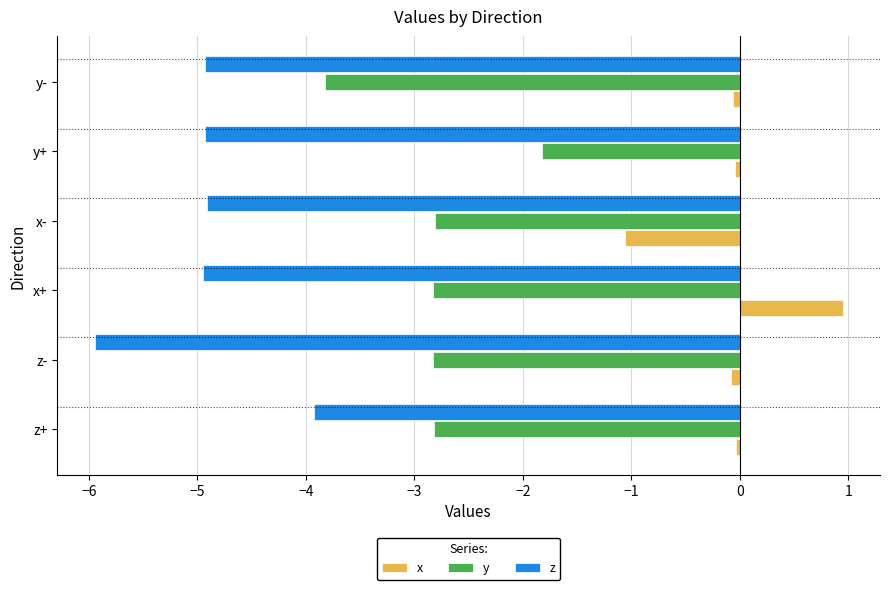

Is the value of x at z+ greater than the value of z at y+?

Yes